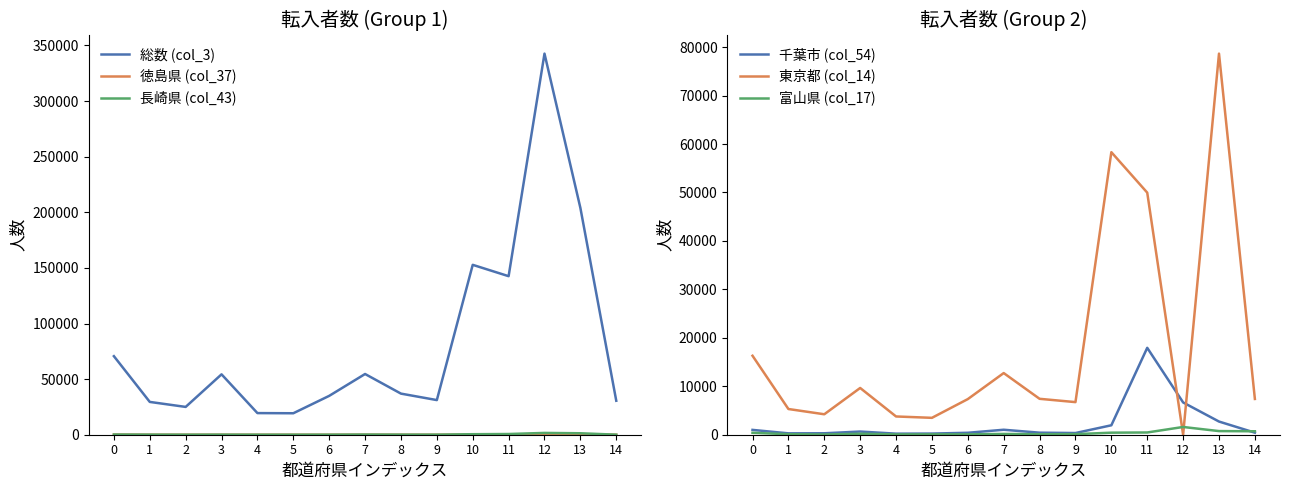

Is this an area chart (filled region under the line)?

No